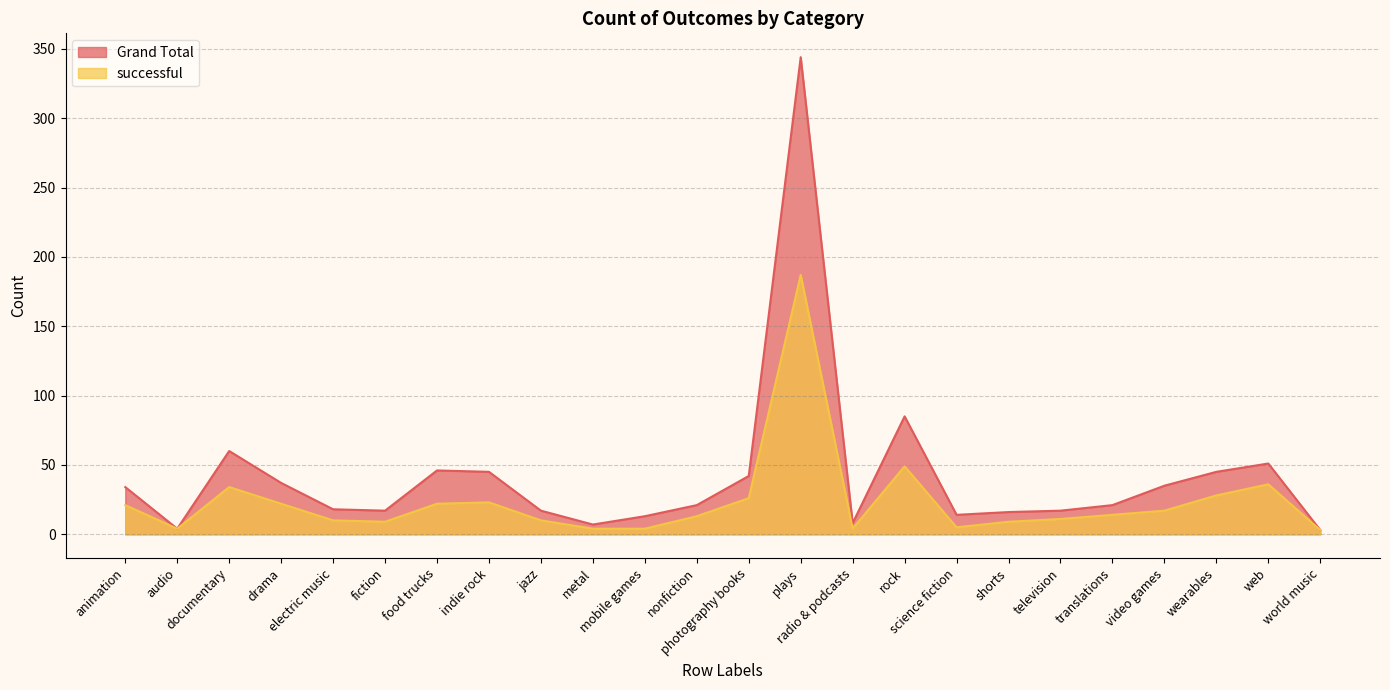

Which series changed the most between food trucks and metal?

Grand Total